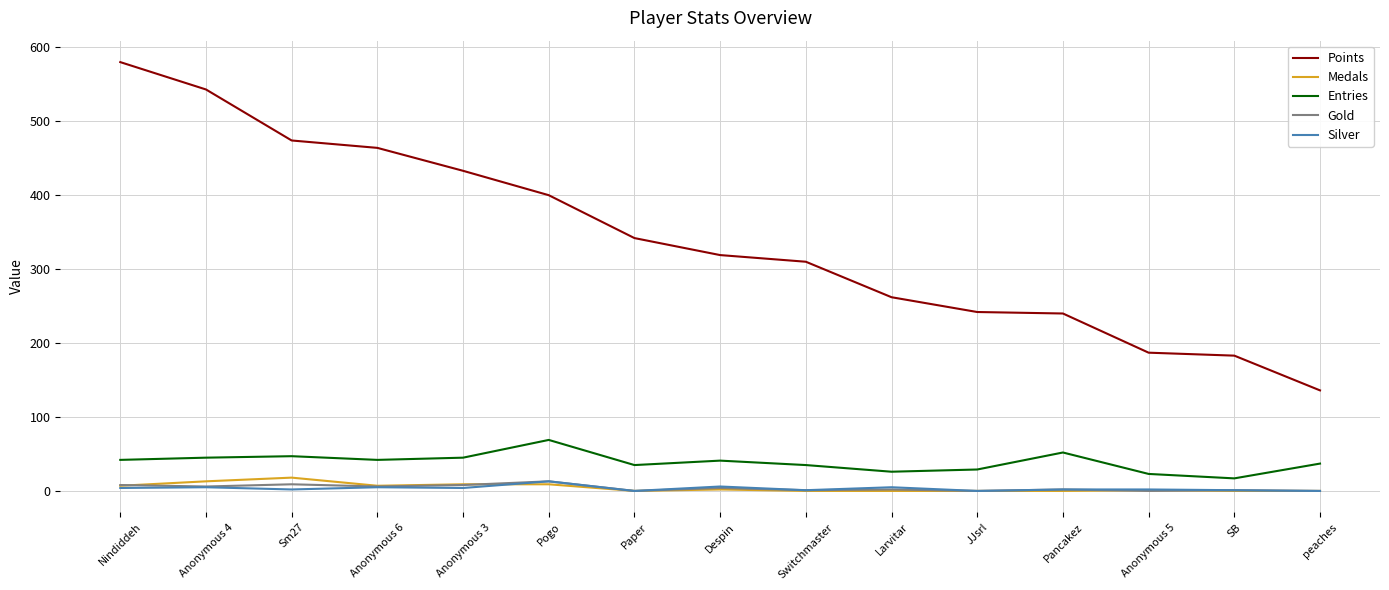

The Entries series shows 47 at Sm27. True or false?

True